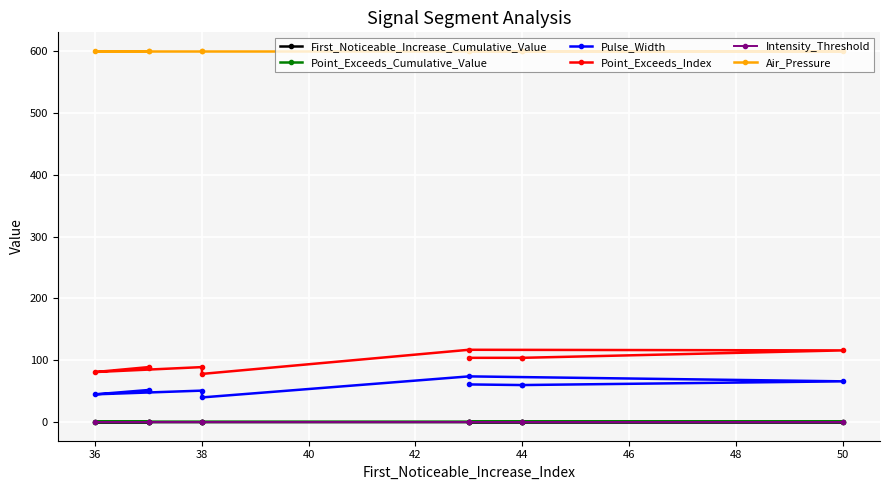

At how many categories does at least one series exceed 189?

10